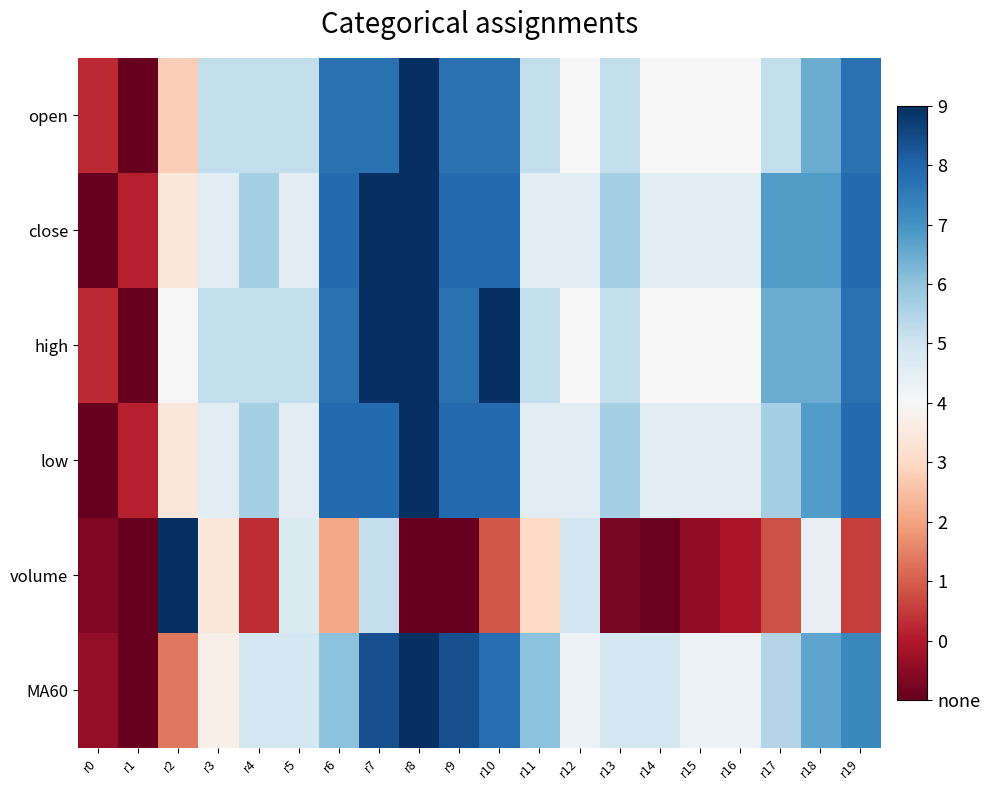

At which category does the chart reach its minimum across all series?

r1